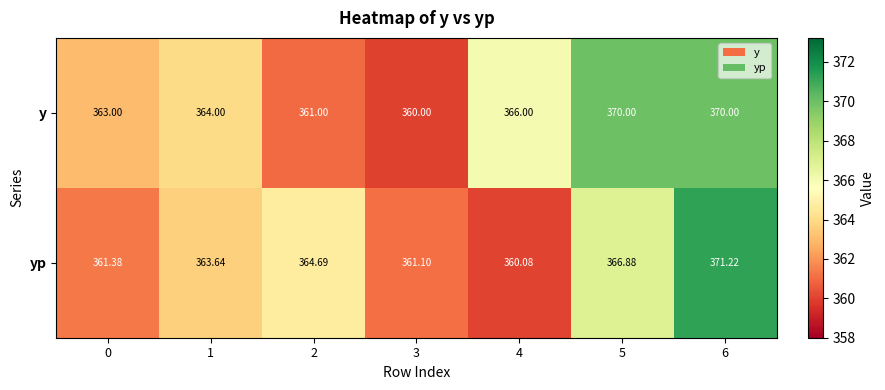

Between 5 and 6, which series saw the biggest shift?

yp